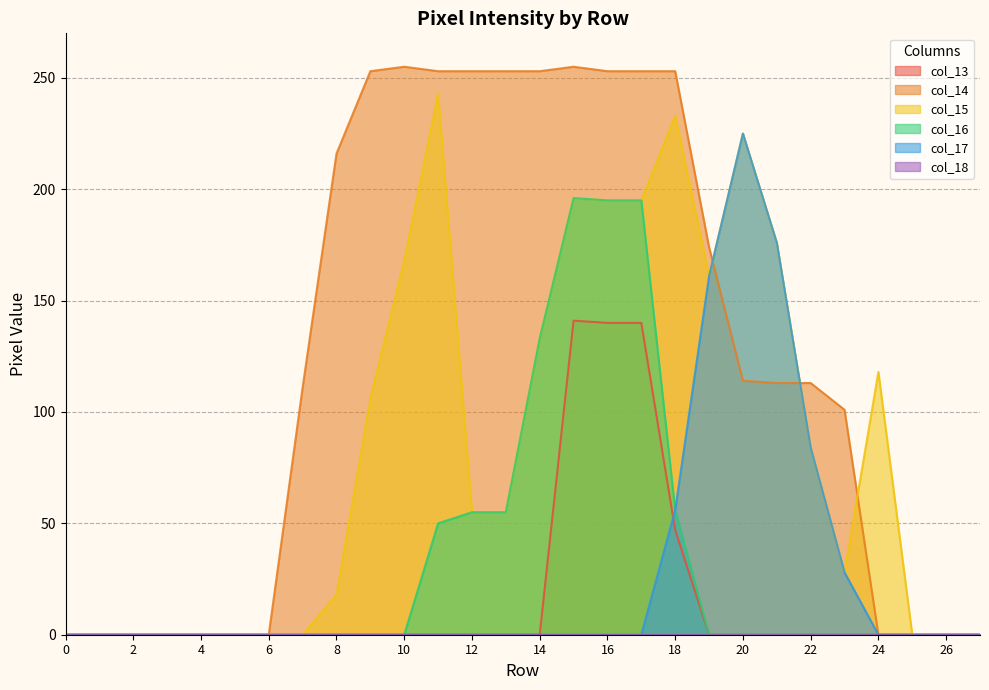

At which label does col_16 reach its peak?

15